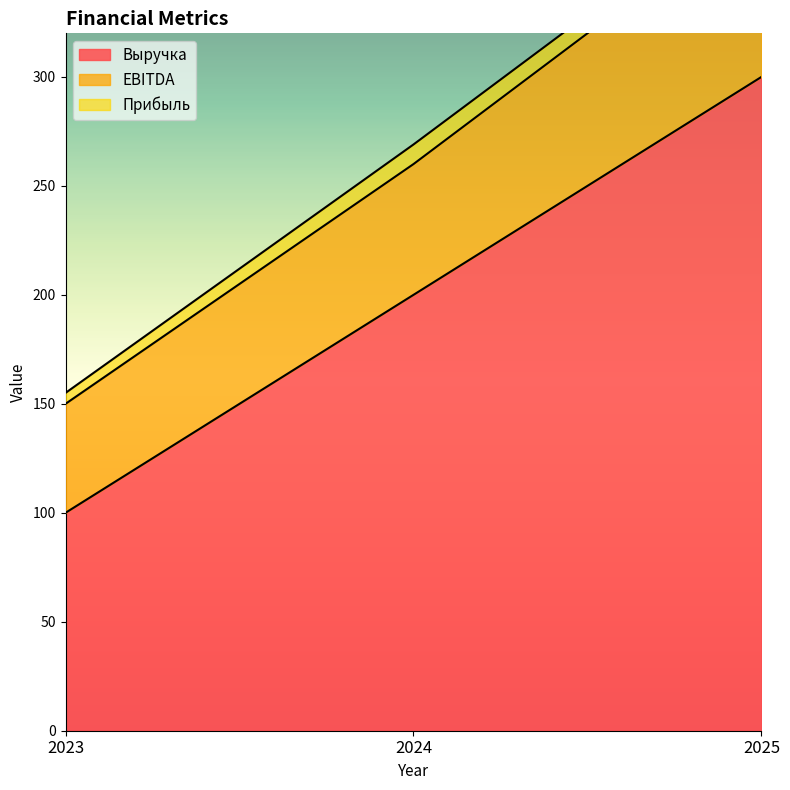

The Выручка series shows 300 at 2025. True or false?

True